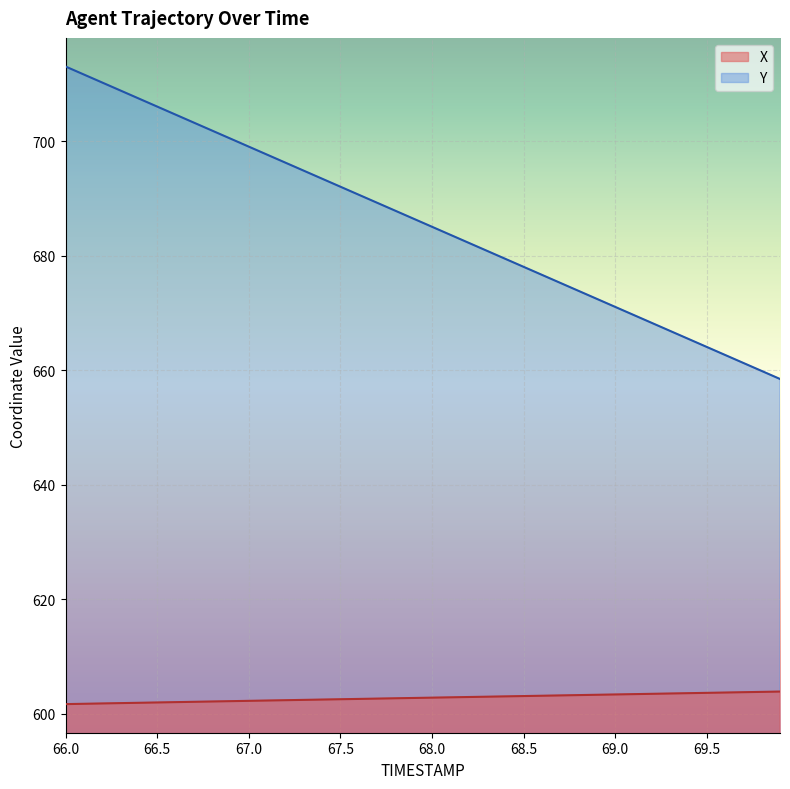

Reading right to left, transcribe all the data shown in this chart.

X: 69.9=603.8	69.8=603.8	69.7=603.7	69.6=603.7	69.5=603.6	69.4=603.6	69.3=603.5	69.2=603.5	69.1=603.4	69.0=603.3	68.9=603.3	68.8=603.2	68.7=603.2	68.6=603.1	68.5=603.1	68.4=603.0	68.3=602.9	68.2=602.9	68.1=602.8	68.0=602.8	67.9=602.7	67.8=602.7	67.7=602.6	67.6=602.6	67.5=602.5	67.4=602.4	67.3=602.4	67.2=602.3	67.1=602.3	67.0=602.2	66.9=602.2	66.8=602.1	66.7=602.1	66.6=602.0	66.5=601.9	66.4=601.9	66.3=601.8	66.2=601.8	66.1=601.7	66.0=601.7
Y: 69.9=658.5	69.8=659.9	69.7=661.3	69.6=662.7	69.5=664.1	69.4=665.5	69.3=666.9	69.2=668.3	69.1=669.7	69.0=671.1	68.9=672.5	68.8=673.9	68.7=675.3	68.6=676.7	68.5=678.1	68.4=679.5	68.3=680.9	68.2=682.3	68.1=683.7	68.0=685.1	67.9=686.5	67.8=687.9	67.7=689.3	67.6=690.7	67.5=692.1	67.4=693.5	67.3=694.9	67.2=696.3	67.1=697.7	67.0=699.1	66.9=700.5	66.8=701.9	66.7=703.3	66.6=704.7	66.5=706.1	66.4=707.5	66.3=708.9	66.2=710.3	66.1=711.7	66.0=713.1